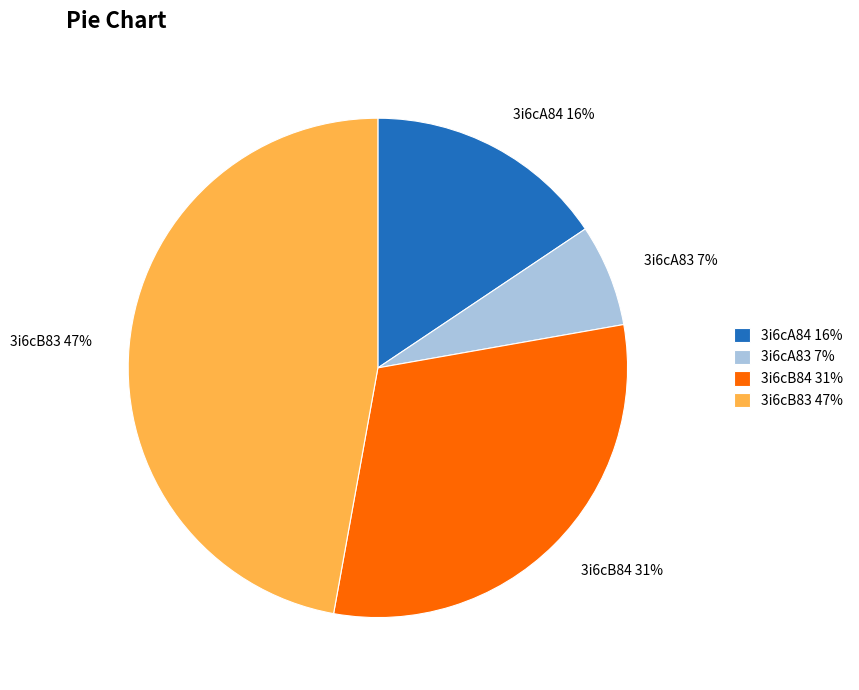

Combined, do 3i6cA83 and 3i6cB83 account for over 50%?

Yes